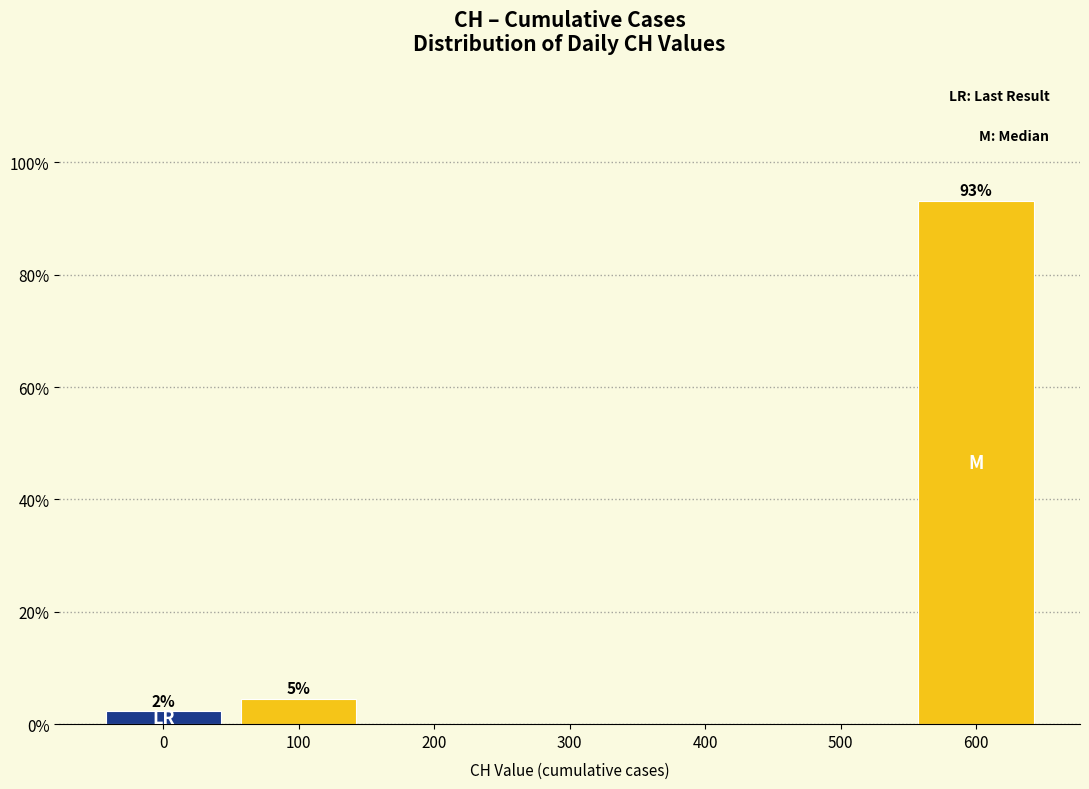

Reading left to right, extract all data points from this chart.

0=2.3	100=4.5	200=0.0	300=0.0	400=0.0	500=0.0	600=93.2